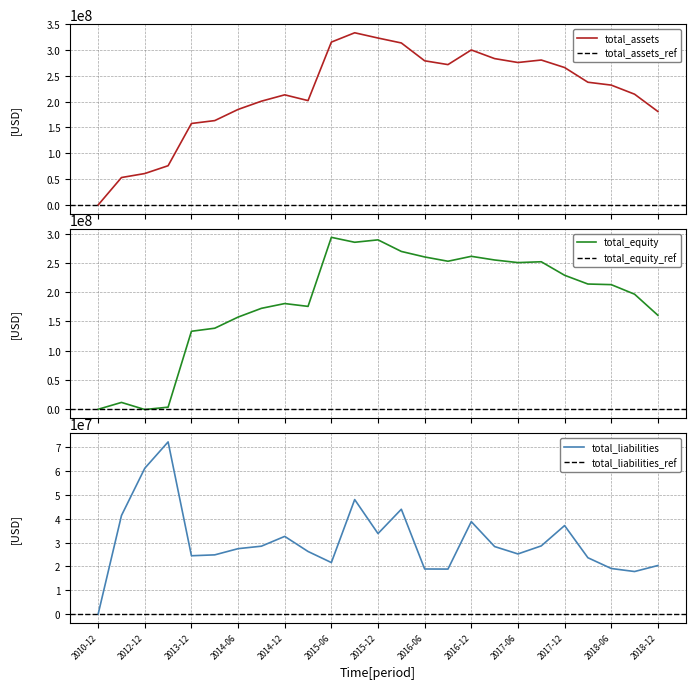

At which category does total_assets reach its first local peak?

2014-12